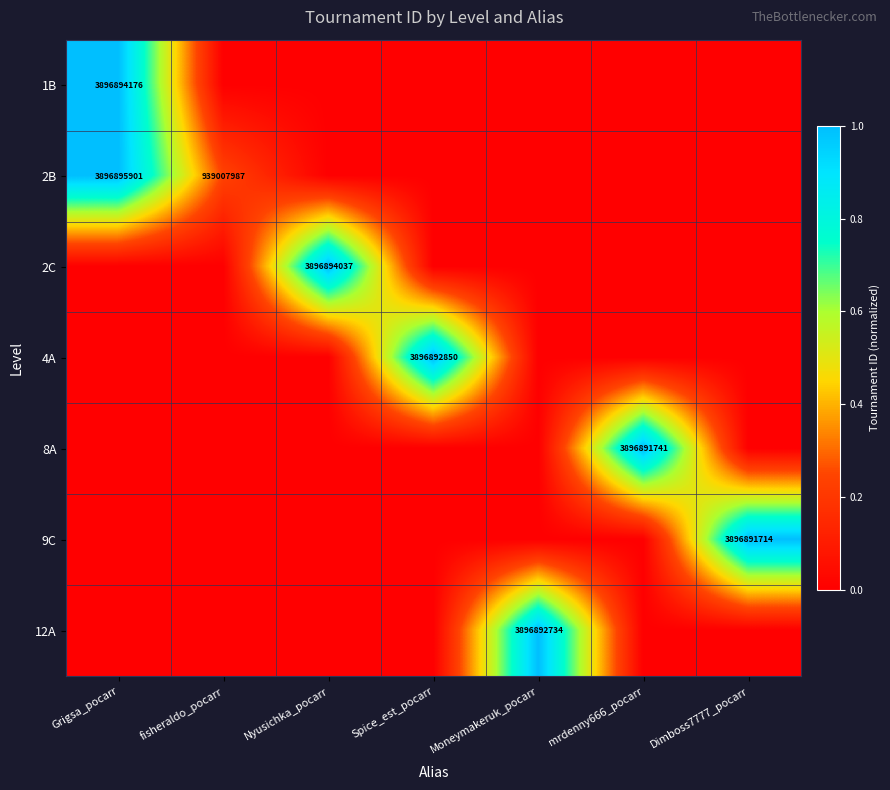

The 8A series shows 2673769262 at mrdenny666_pocarr. True or false?

False